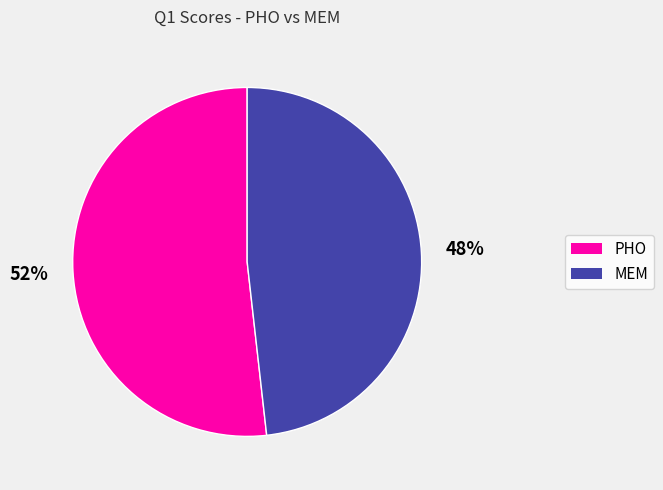

Rank the categories by value from lowest to highest.

MEM, PHO